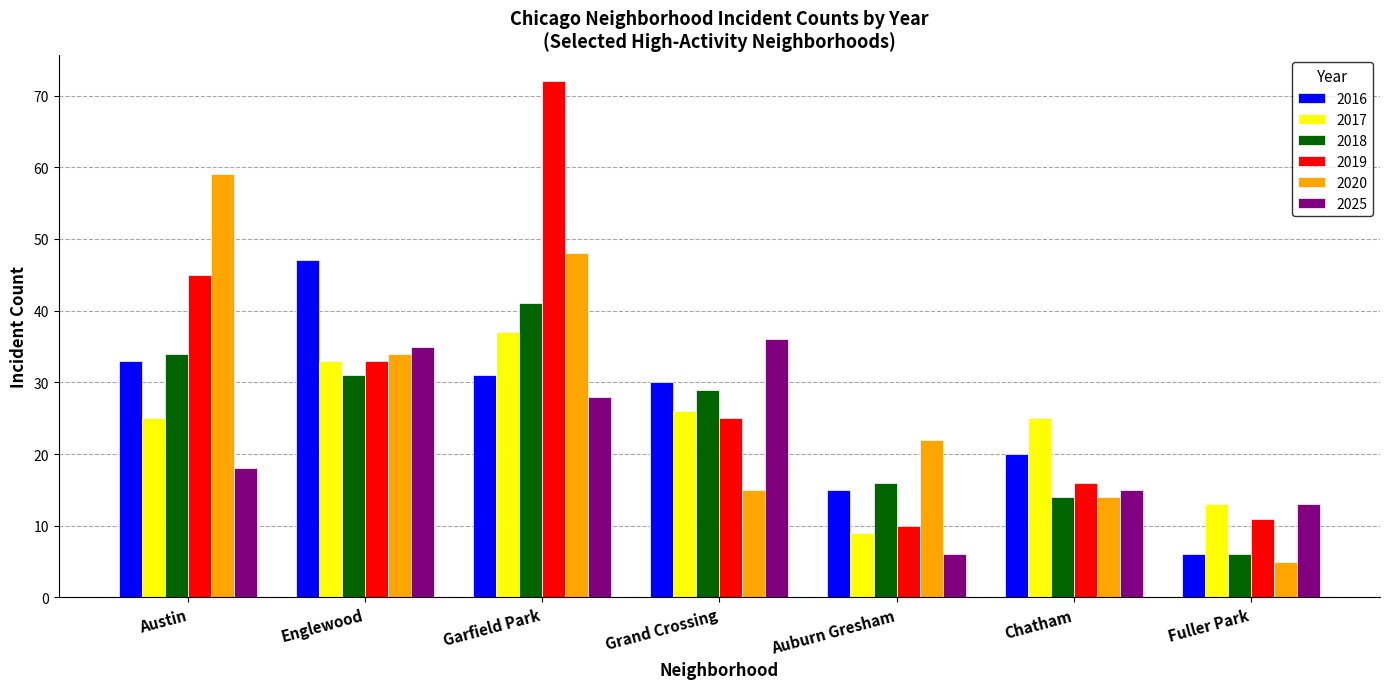

How many bars are there in each group?

6